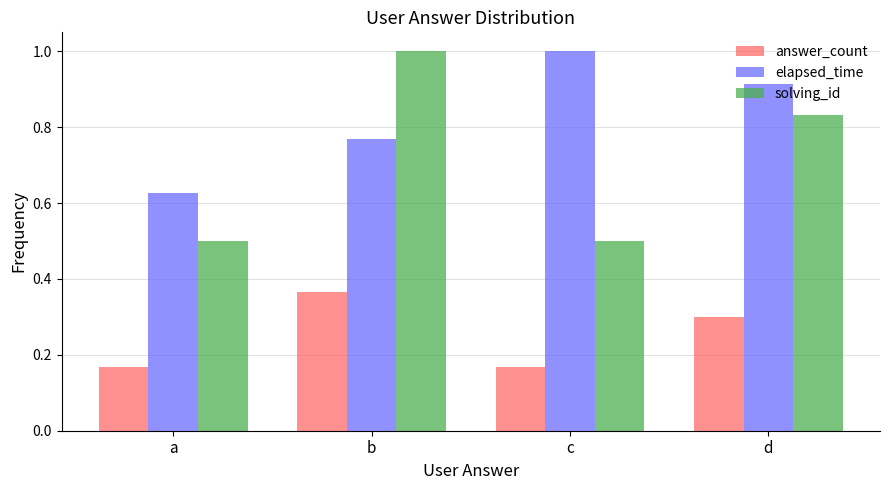

Is the value of elapsed_time at a greater than the value of answer_count at a?

Yes